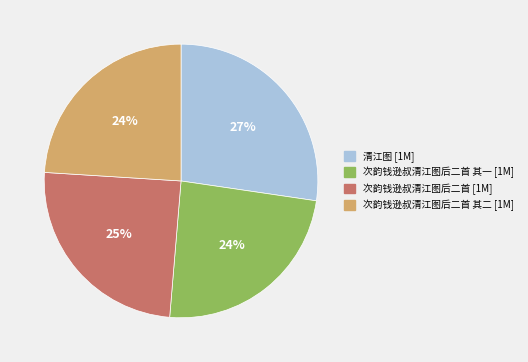

To the nearest percent, what is the average slice percentage?

25%